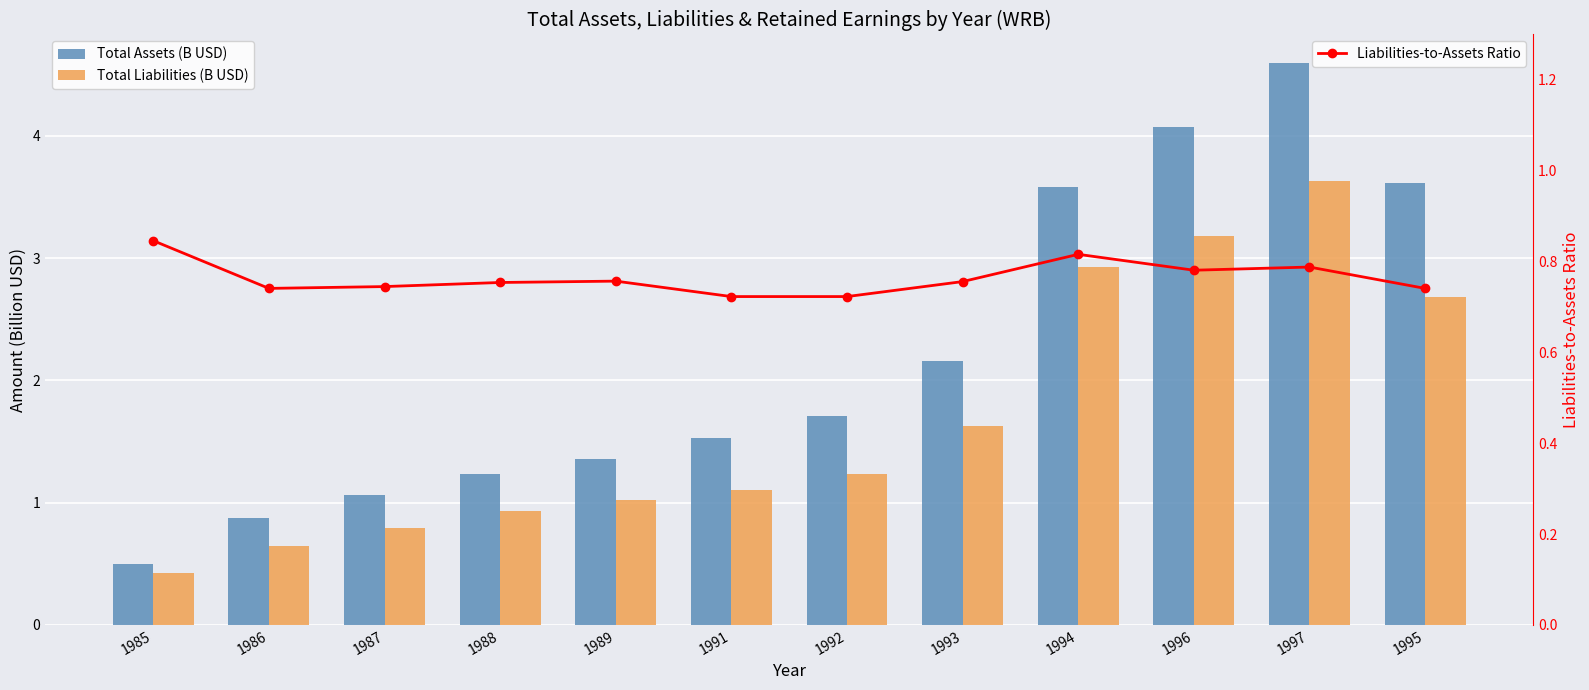

Reading right to left, what are all the values shown in this chart?

Total Assets (B USD): 1995=3.6	1997=4.6	1996=4.1	1994=3.6	1993=2.2	1992=1.7	1991=1.5	1989=1.4	1988=1.2	1987=1.1	1986=0.9	1985=0.5
Total Liabilities (B USD): 1995=2.7	1997=3.6	1996=3.2	1994=2.9	1993=1.6	1992=1.2	1991=1.1	1989=1.0	1988=0.9	1987=0.8	1986=0.6	1985=0.4
Liabilities-to-Assets Ratio: 1995=0.7	1997=0.8	1996=0.8	1994=0.8	1993=0.8	1992=0.7	1991=0.7	1989=0.8	1988=0.8	1987=0.7	1986=0.7	1985=0.8